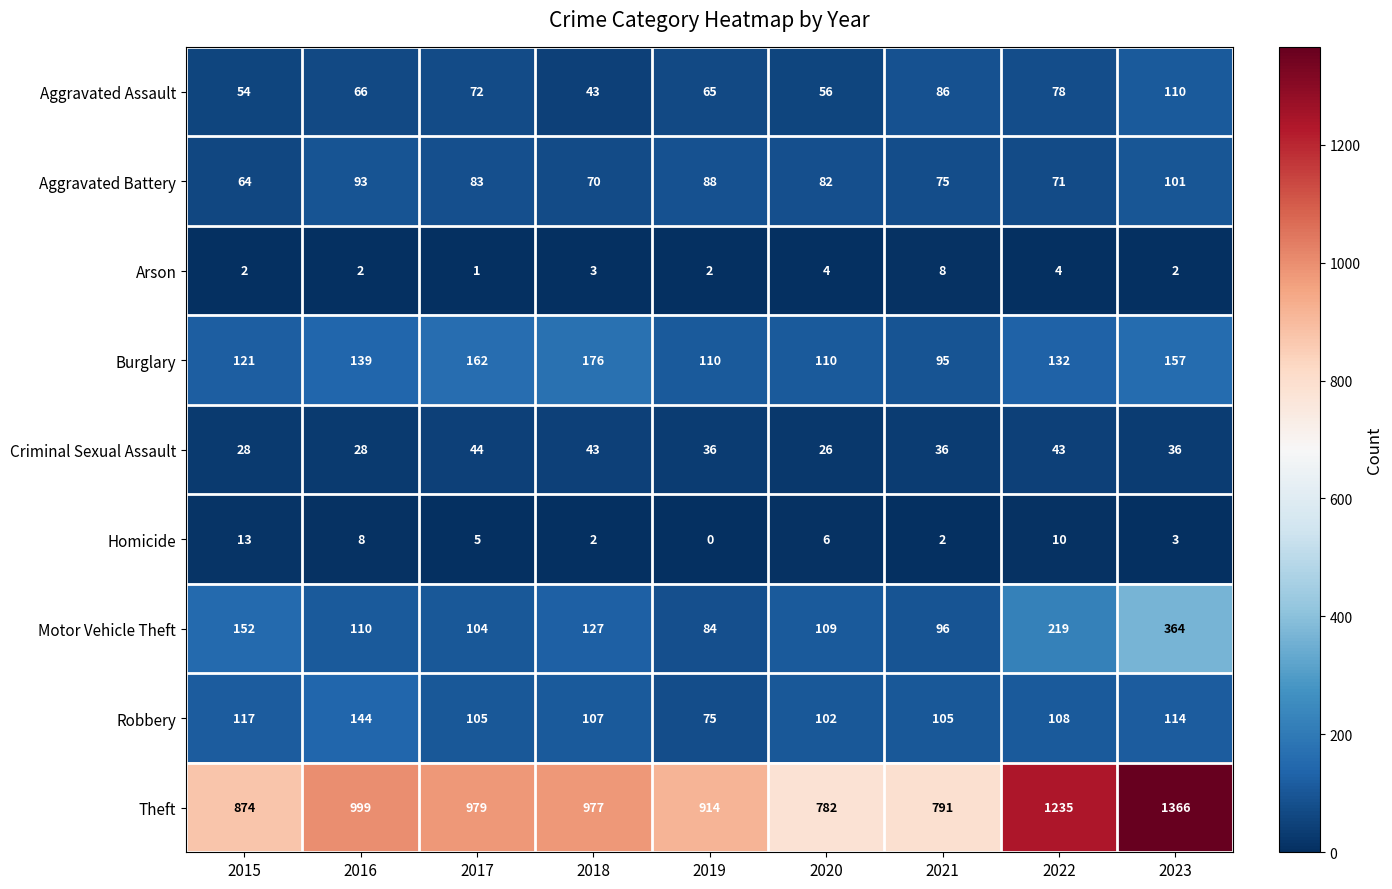

How many data points does each series have?

9